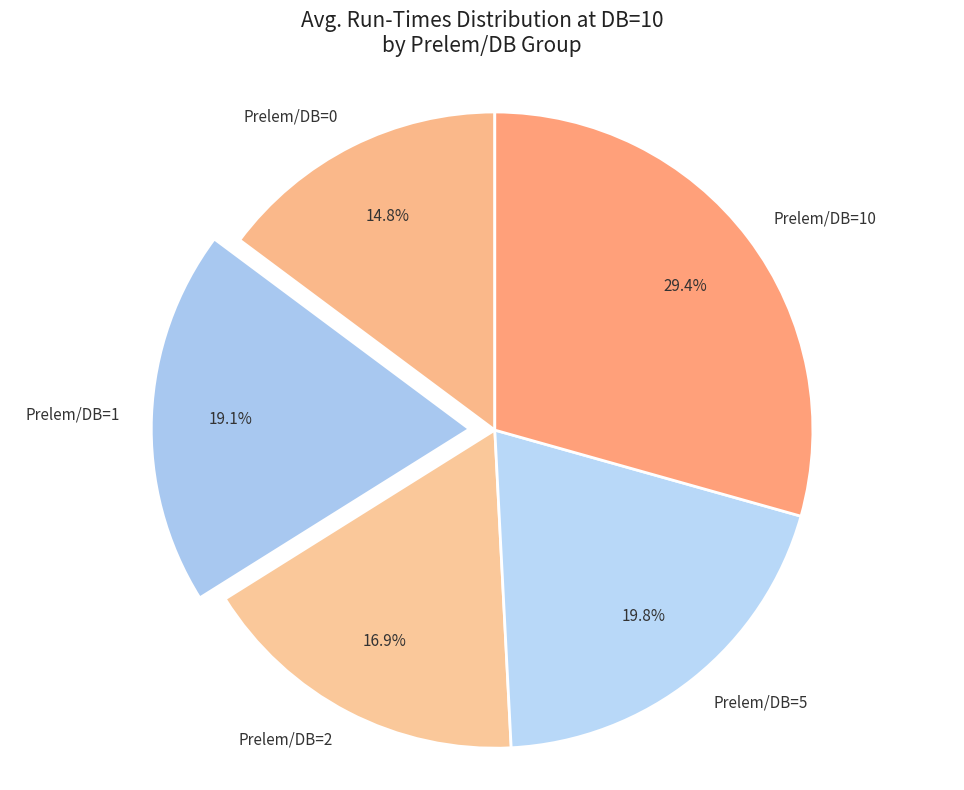

Is it true that Prelem/DB=10 is 29% of the pie?

True